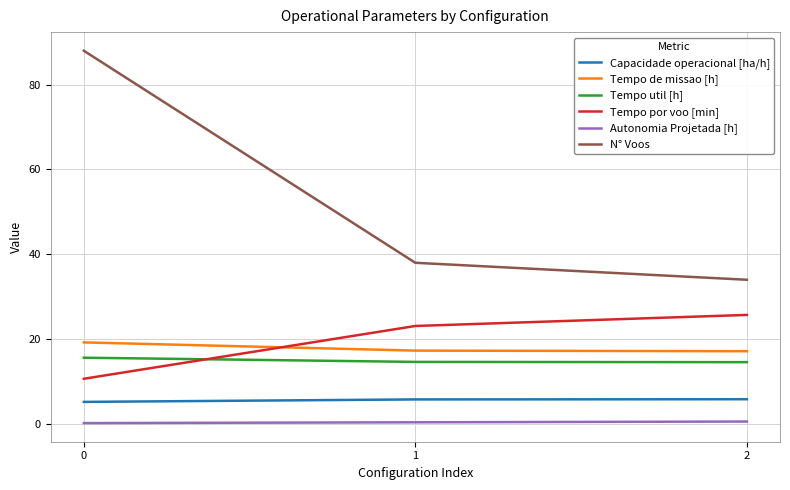

Rank the series by their maximum value, from highest to lowest.

N° Voos, Tempo por voo [min], Tempo de missao [h], Tempo util [h], Capacidade operacional [ha/h], Autonomia Projetada [h]